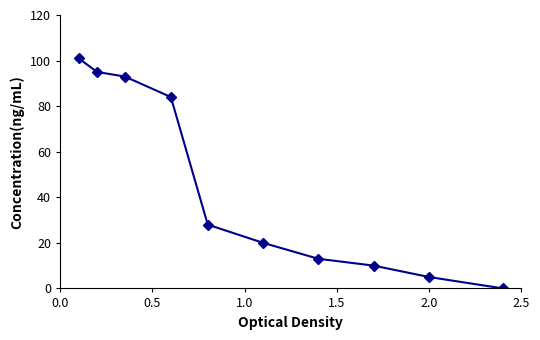

What is the greatest value displayed?

101.0